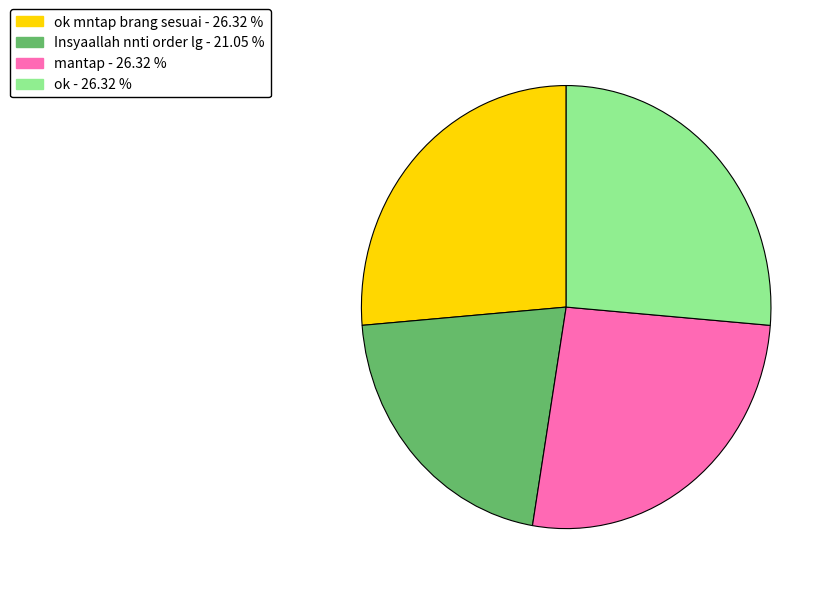

Approximately how many times larger is the value at ok mntap brang sesuai - 26.32 % compared to Insyaallah nnti order lg - 21.05 %?

1.2